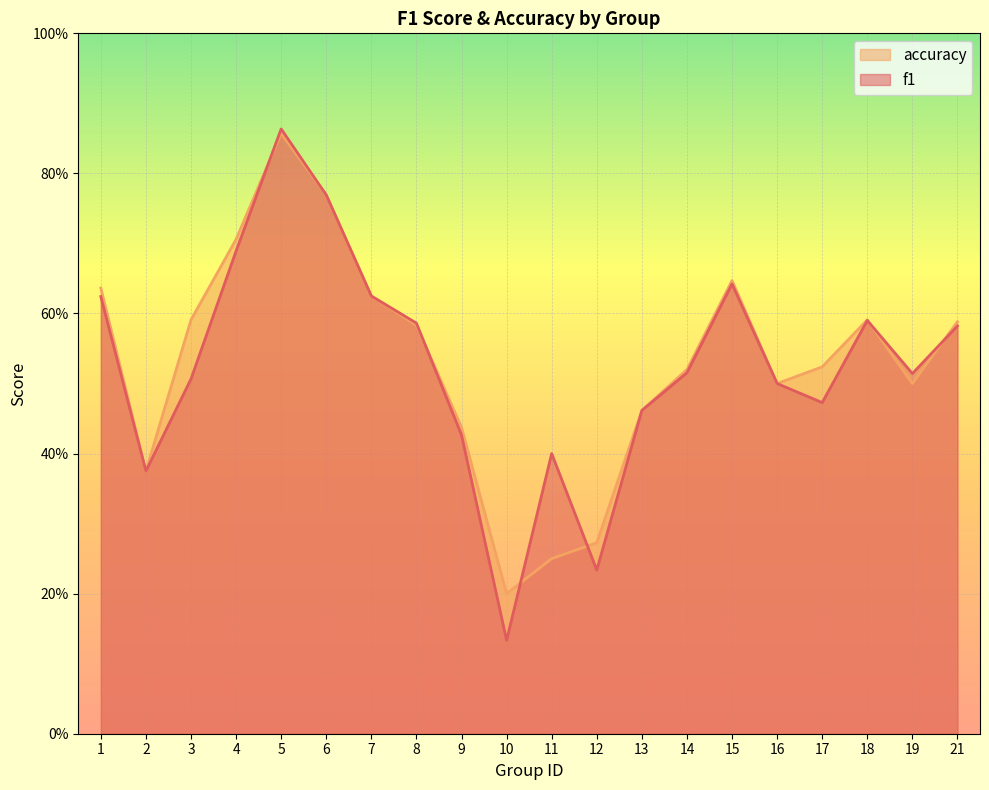

Which category has the highest value across all series?

5